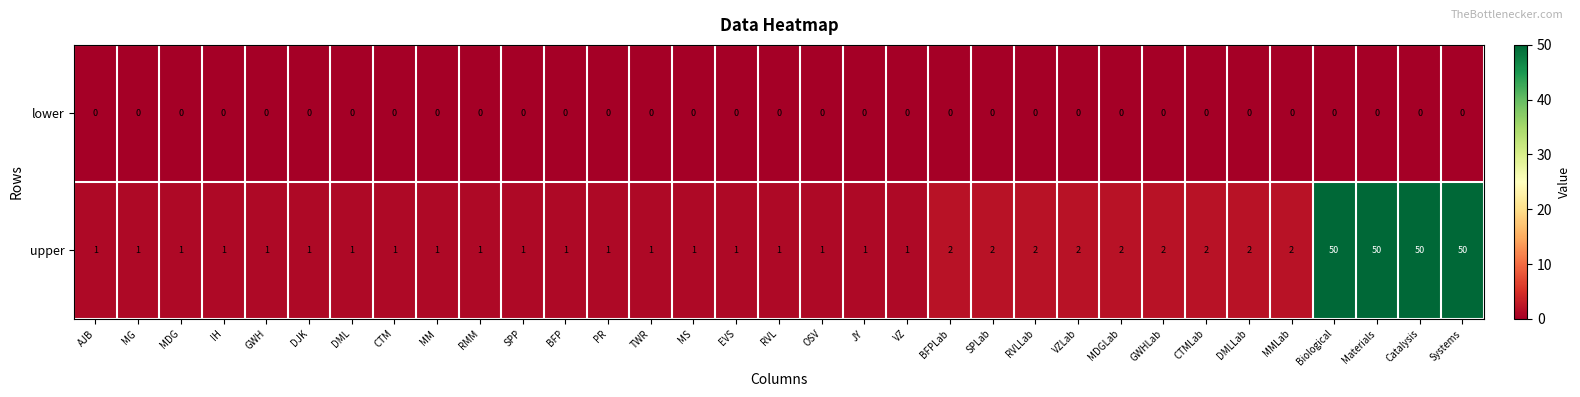

True or false: upper has a value of 1 at BFP.

True